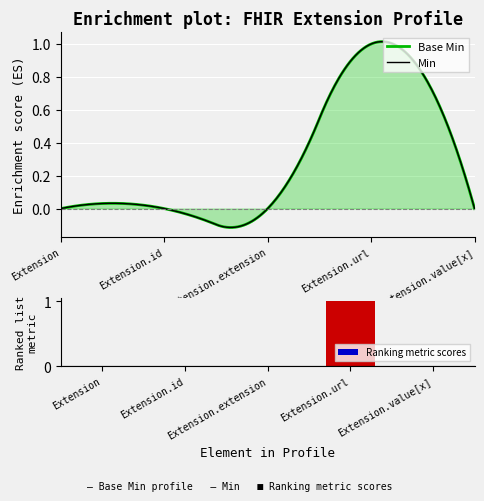

Count the number of categories in the chart.

5